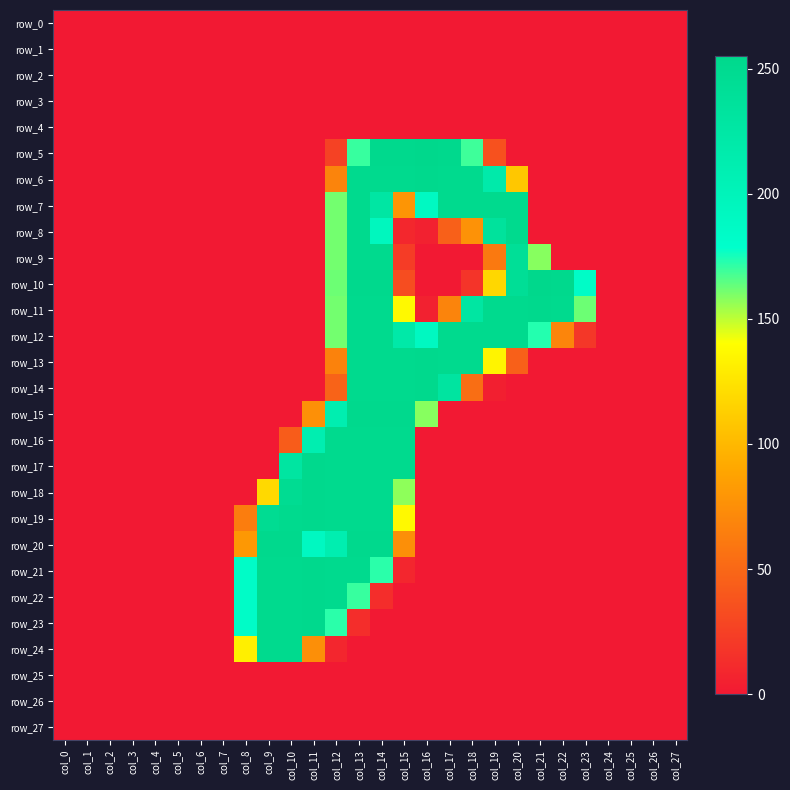

Reading left to right, transcribe all the data shown in this chart.

row_0: col_0=0	col_1=0	col_2=0	col_3=0	col_4=0	col_5=0	col_6=0	col_7=0	col_8=0	col_9=0	col_10=0	col_11=0	col_12=0	col_13=0	col_14=0	col_15=0	col_16=0	col_17=0	col_18=0	col_19=0	col_20=0	col_21=0	col_22=0	col_23=0	col_24=0	col_25=0	col_26=0	col_27=0
row_1: col_0=0	col_1=0	col_2=0	col_3=0	col_4=0	col_5=0	col_6=0	col_7=0	col_8=0	col_9=0	col_10=0	col_11=0	col_12=0	col_13=0	col_14=0	col_15=0	col_16=0	col_17=0	col_18=0	col_19=0	col_20=0	col_21=0	col_22=0	col_23=0	col_24=0	col_25=0	col_26=0	col_27=0
row_2: col_0=0	col_1=0	col_2=0	col_3=0	col_4=0	col_5=0	col_6=0	col_7=0	col_8=0	col_9=0	col_10=0	col_11=0	col_12=0	col_13=0	col_14=0	col_15=0	col_16=0	col_17=0	col_18=0	col_19=0	col_20=0	col_21=0	col_22=0	col_23=0	col_24=0	col_25=0	col_26=0	col_27=0
row_3: col_0=0	col_1=0	col_2=0	col_3=0	col_4=0	col_5=0	col_6=0	col_7=0	col_8=0	col_9=0	col_10=0	col_11=0	col_12=0	col_13=0	col_14=0	col_15=0	col_16=0	col_17=0	col_18=0	col_19=0	col_20=0	col_21=0	col_22=0	col_23=0	col_24=0	col_25=0	col_26=0	col_27=0
row_4: col_0=0	col_1=0	col_2=0	col_3=0	col_4=0	col_5=0	col_6=0	col_7=0	col_8=0	col_9=0	col_10=0	col_11=0	col_12=0	col_13=0	col_14=0	col_15=0	col_16=0	col_17=0	col_18=0	col_19=0	col_20=0	col_21=0	col_22=0	col_23=0	col_24=0	col_25=0	col_26=0	col_27=0
row_5: col_0=0	col_1=0	col_2=0	col_3=0	col_4=0	col_5=0	col_6=0	col_7=0	col_8=0	col_9=0	col_10=0	col_11=0	col_12=26	col_13=170	col_14=253	col_15=253	col_16=255	col_17=253	col_18=169	col_19=36	col_20=0	col_21=0	col_22=0	col_23=0	col_24=0	col_25=0	col_26=0	col_27=0
row_6: col_0=0	col_1=0	col_2=0	col_3=0	col_4=0	col_5=0	col_6=0	col_7=0	col_8=0	col_9=0	col_10=0	col_11=0	col_12=68	col_13=252	col_14=252	col_15=252	col_16=253	col_17=252	col_18=252	col_19=219	col_20=109	col_21=0	col_22=0	col_23=0	col_24=0	col_25=0	col_26=0	col_27=0
row_7: col_0=0	col_1=0	col_2=0	col_3=0	col_4=0	col_5=0	col_6=0	col_7=0	col_8=0	col_9=0	col_10=0	col_11=0	col_12=161	col_13=252	col_14=227	col_15=79	col_16=190	col_17=252	col_18=252	col_19=252	col_20=252	col_21=0	col_22=0	col_23=0	col_24=0	col_25=0	col_26=0	col_27=0
row_8: col_0=0	col_1=0	col_2=0	col_3=0	col_4=0	col_5=0	col_6=0	col_7=0	col_8=0	col_9=0	col_10=0	col_11=0	col_12=161	col_13=252	col_14=194	col_15=9	col_16=5	col_17=45	col_18=77	col_19=236	col_20=252	col_21=0	col_22=0	col_23=0	col_24=0	col_25=0	col_26=0	col_27=0
row_9: col_0=0	col_1=0	col_2=0	col_3=0	col_4=0	col_5=0	col_6=0	col_7=0	col_8=0	col_9=0	col_10=0	col_11=0	col_12=161	col_13=252	col_14=252	col_15=22	col_16=0	col_17=0	col_18=0	col_19=61	col_20=242	col_21=158	col_22=0	col_23=0	col_24=0	col_25=0	col_26=0	col_27=0
row_10: col_0=0	col_1=0	col_2=0	col_3=0	col_4=0	col_5=0	col_6=0	col_7=0	col_8=0	col_9=0	col_10=0	col_11=0	col_12=162	col_13=253	col_14=253	col_15=33	col_16=0	col_17=0	col_18=17	col_19=118	col_20=243	col_21=255	col_22=253	col_23=184	col_24=0	col_25=0	col_26=0	col_27=0
row_11: col_0=0	col_1=0	col_2=0	col_3=0	col_4=0	col_5=0	col_6=0	col_7=0	col_8=0	col_9=0	col_10=0	col_11=0	col_12=161	col_13=252	col_14=252	col_15=137	col_16=5	col_17=68	col_18=228	col_19=252	col_20=252	col_21=253	col_22=252	col_23=162	col_24=0	col_25=0	col_26=0	col_27=0
row_12: col_0=0	col_1=0	col_2=0	col_3=0	col_4=0	col_5=0	col_6=0	col_7=0	col_8=0	col_9=0	col_10=0	col_11=0	col_12=161	col_13=252	col_14=252	col_15=221	col_16=191	col_17=252	col_18=252	col_19=252	col_20=252	col_21=173	col_22=69	col_23=19	col_24=0	col_25=0	col_26=0	col_27=0
row_13: col_0=0	col_1=0	col_2=0	col_3=0	col_4=0	col_5=0	col_6=0	col_7=0	col_8=0	col_9=0	col_10=0	col_11=0	col_12=67	col_13=252	col_14=252	col_15=252	col_16=253	col_17=252	col_18=252	col_19=134	col_20=45	col_21=0	col_22=0	col_23=0	col_24=0	col_25=0	col_26=0	col_27=0
row_14: col_0=0	col_1=0	col_2=0	col_3=0	col_4=0	col_5=0	col_6=0	col_7=0	col_8=0	col_9=0	col_10=0	col_11=0	col_12=47	col_13=252	col_14=252	col_15=252	col_16=253	col_17=231	col_18=54	col_19=4	col_20=0	col_21=0	col_22=0	col_23=0	col_24=0	col_25=0	col_26=0	col_27=0
row_15: col_0=0	col_1=0	col_2=0	col_3=0	col_4=0	col_5=0	col_6=0	col_7=0	col_8=0	col_9=0	col_10=0	col_11=76	col_12=212	col_13=253	col_14=253	col_15=253	col_16=158	col_17=0	col_18=0	col_19=0	col_20=0	col_21=0	col_22=0	col_23=0	col_24=0	col_25=0	col_26=0	col_27=0
row_16: col_0=0	col_1=0	col_2=0	col_3=0	col_4=0	col_5=0	col_6=0	col_7=0	col_8=0	col_9=0	col_10=43	col_11=212	col_12=252	col_13=252	col_14=252	col_15=252	col_16=0	col_17=0	col_18=0	col_19=0	col_20=0	col_21=0	col_22=0	col_23=0	col_24=0	col_25=0	col_26=0	col_27=0
row_17: col_0=0	col_1=0	col_2=0	col_3=0	col_4=0	col_5=0	col_6=0	col_7=0	col_8=0	col_9=0	col_10=230	col_11=253	col_12=252	col_13=252	col_14=252	col_15=252	col_16=0	col_17=0	col_18=0	col_19=0	col_20=0	col_21=0	col_22=0	col_23=0	col_24=0	col_25=0	col_26=0	col_27=0
row_18: col_0=0	col_1=0	col_2=0	col_3=0	col_4=0	col_5=0	col_6=0	col_7=0	col_8=0	col_9=119	col_10=248	col_11=253	col_12=252	col_13=252	col_14=252	col_15=157	col_16=0	col_17=0	col_18=0	col_19=0	col_20=0	col_21=0	col_22=0	col_23=0	col_24=0	col_25=0	col_26=0	col_27=0
row_19: col_0=0	col_1=0	col_2=0	col_3=0	col_4=0	col_5=0	col_6=0	col_7=0	col_8=64	col_9=248	col_10=252	col_11=253	col_12=252	col_13=252	col_14=252	col_15=137	col_16=0	col_17=0	col_18=0	col_19=0	col_20=0	col_21=0	col_22=0	col_23=0	col_24=0	col_25=0	col_26=0	col_27=0
row_20: col_0=0	col_1=0	col_2=0	col_3=0	col_4=0	col_5=0	col_6=0	col_7=0	col_8=81	col_9=253	col_10=253	col_11=191	col_12=212	col_13=253	col_14=253	col_15=75	col_16=0	col_17=0	col_18=0	col_19=0	col_20=0	col_21=0	col_22=0	col_23=0	col_24=0	col_25=0	col_26=0	col_27=0
row_21: col_0=0	col_1=0	col_2=0	col_3=0	col_4=0	col_5=0	col_6=0	col_7=0	col_8=184	col_9=252	col_10=252	col_11=253	col_12=252	col_13=252	col_14=172	col_15=8	col_16=0	col_17=0	col_18=0	col_19=0	col_20=0	col_21=0	col_22=0	col_23=0	col_24=0	col_25=0	col_26=0	col_27=0
row_22: col_0=0	col_1=0	col_2=0	col_3=0	col_4=0	col_5=0	col_6=0	col_7=0	col_8=184	col_9=252	col_10=252	col_11=253	col_12=252	col_13=170	col_14=13	col_15=0	col_16=0	col_17=0	col_18=0	col_19=0	col_20=0	col_21=0	col_22=0	col_23=0	col_24=0	col_25=0	col_26=0	col_27=0
row_23: col_0=0	col_1=0	col_2=0	col_3=0	col_4=0	col_5=0	col_6=0	col_7=0	col_8=184	col_9=252	col_10=252	col_11=253	col_12=172	col_13=13	col_14=0	col_15=0	col_16=0	col_17=0	col_18=0	col_19=0	col_20=0	col_21=0	col_22=0	col_23=0	col_24=0	col_25=0	col_26=0	col_27=0
row_24: col_0=0	col_1=0	col_2=0	col_3=0	col_4=0	col_5=0	col_6=0	col_7=0	col_8=131	col_9=252	col_10=252	col_11=75	col_12=8	col_13=0	col_14=0	col_15=0	col_16=0	col_17=0	col_18=0	col_19=0	col_20=0	col_21=0	col_22=0	col_23=0	col_24=0	col_25=0	col_26=0	col_27=0
row_25: col_0=0	col_1=0	col_2=0	col_3=0	col_4=0	col_5=0	col_6=0	col_7=0	col_8=0	col_9=0	col_10=0	col_11=0	col_12=0	col_13=0	col_14=0	col_15=0	col_16=0	col_17=0	col_18=0	col_19=0	col_20=0	col_21=0	col_22=0	col_23=0	col_24=0	col_25=0	col_26=0	col_27=0
row_26: col_0=0	col_1=0	col_2=0	col_3=0	col_4=0	col_5=0	col_6=0	col_7=0	col_8=0	col_9=0	col_10=0	col_11=0	col_12=0	col_13=0	col_14=0	col_15=0	col_16=0	col_17=0	col_18=0	col_19=0	col_20=0	col_21=0	col_22=0	col_23=0	col_24=0	col_25=0	col_26=0	col_27=0
row_27: col_0=0	col_1=0	col_2=0	col_3=0	col_4=0	col_5=0	col_6=0	col_7=0	col_8=0	col_9=0	col_10=0	col_11=0	col_12=0	col_13=0	col_14=0	col_15=0	col_16=0	col_17=0	col_18=0	col_19=0	col_20=0	col_21=0	col_22=0	col_23=0	col_24=0	col_25=0	col_26=0	col_27=0